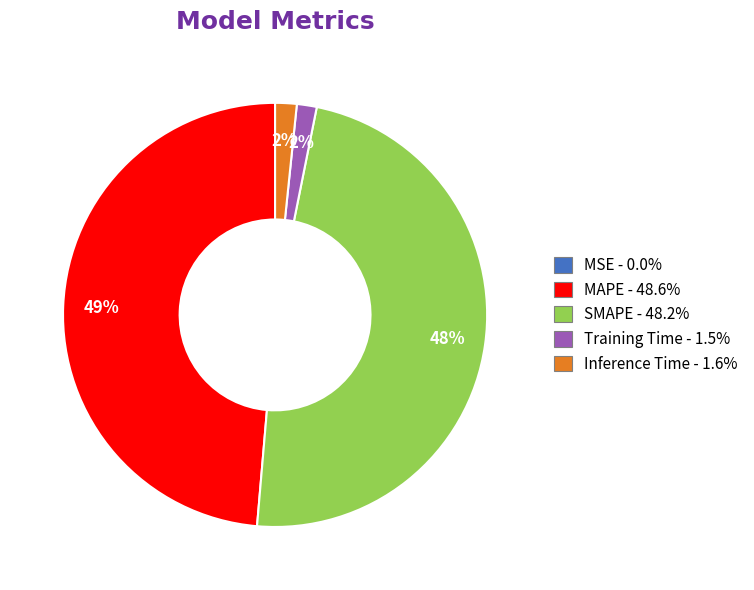

To the nearest percent, what is the average slice percentage?

20%